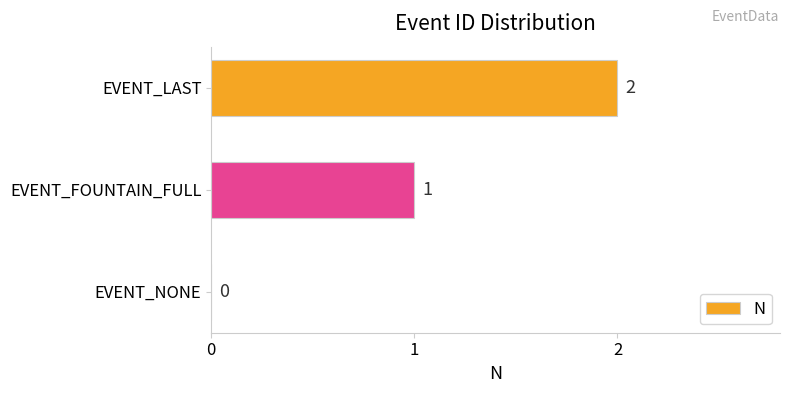

Which category has the highest value across all series?

EVENT_LAST